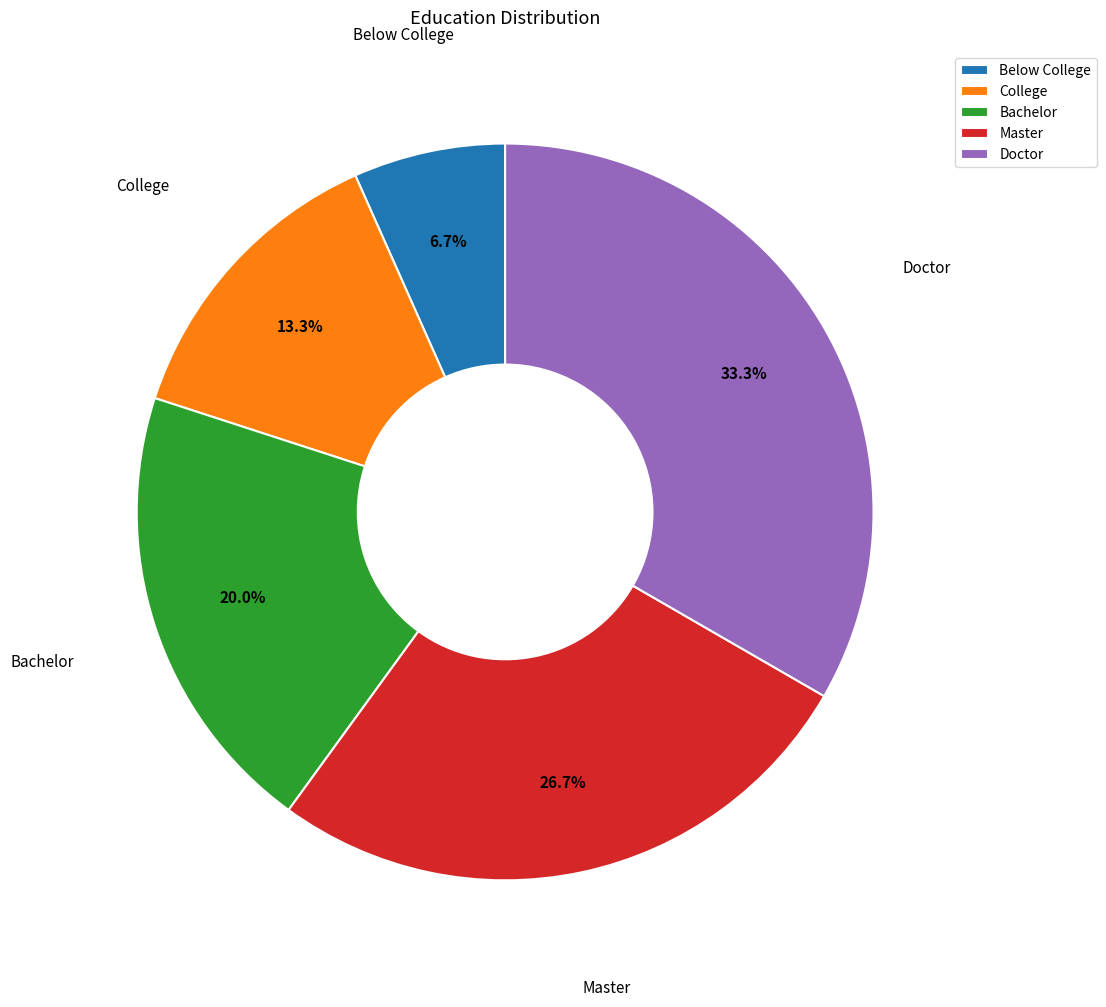

Which category has the biggest portion of the pie?

Doctor